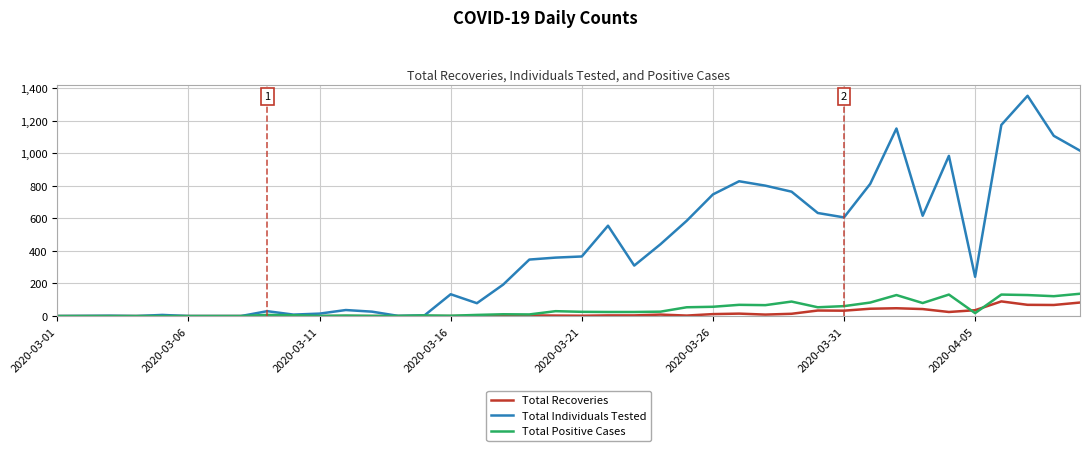

How many values in the Total Recoveries series are below 3?

18